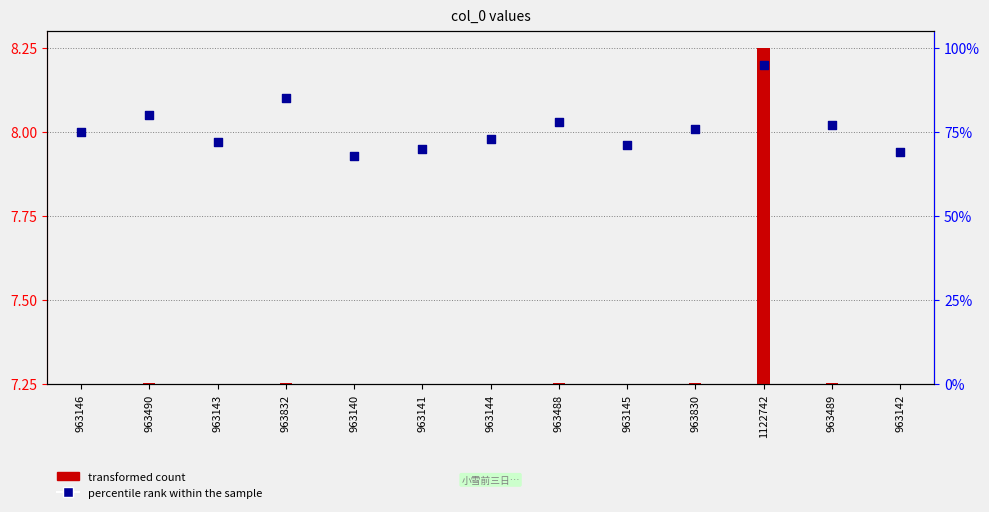

Approximately how many times larger is the value at 963830 compared to 963489?

1.0